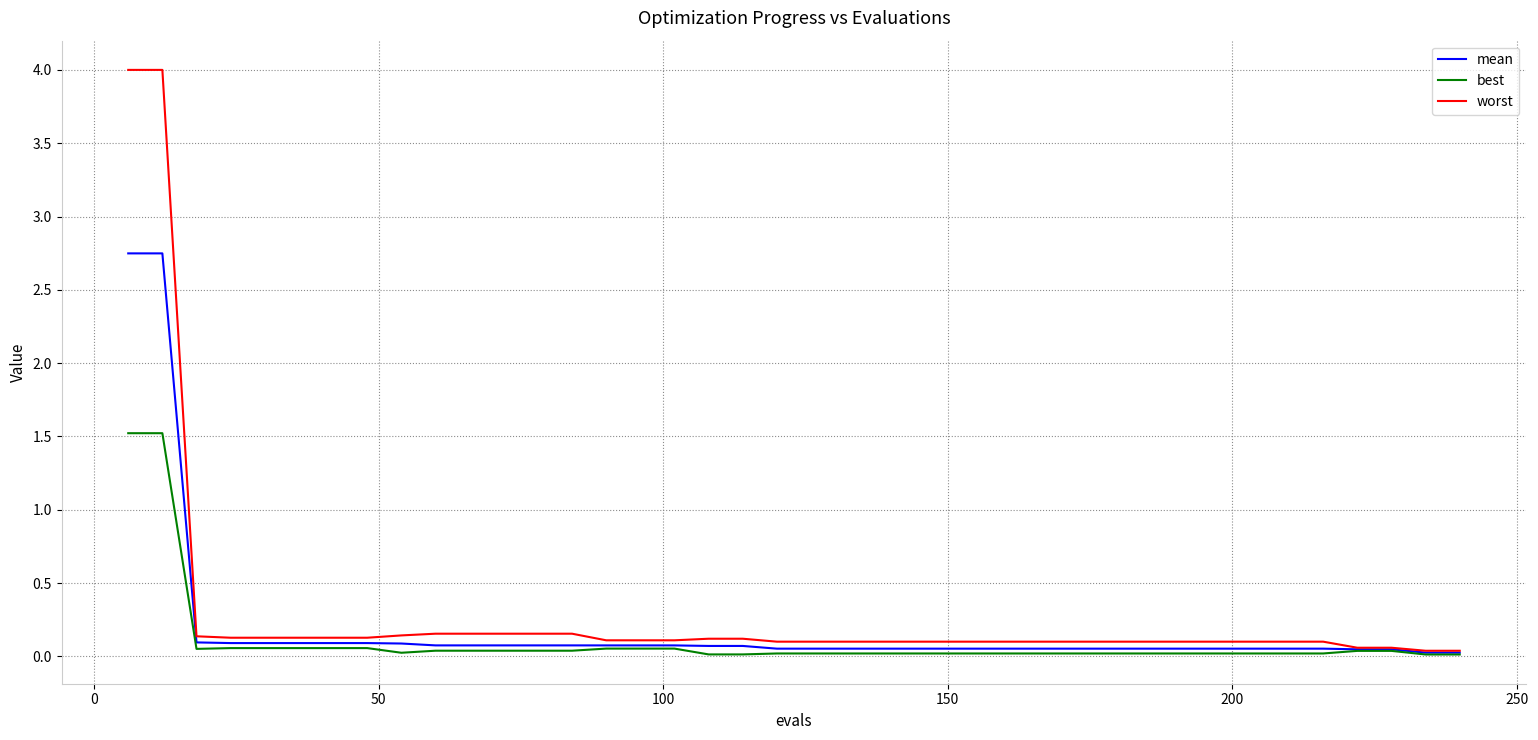

What is the highest value of the best series?

1.5